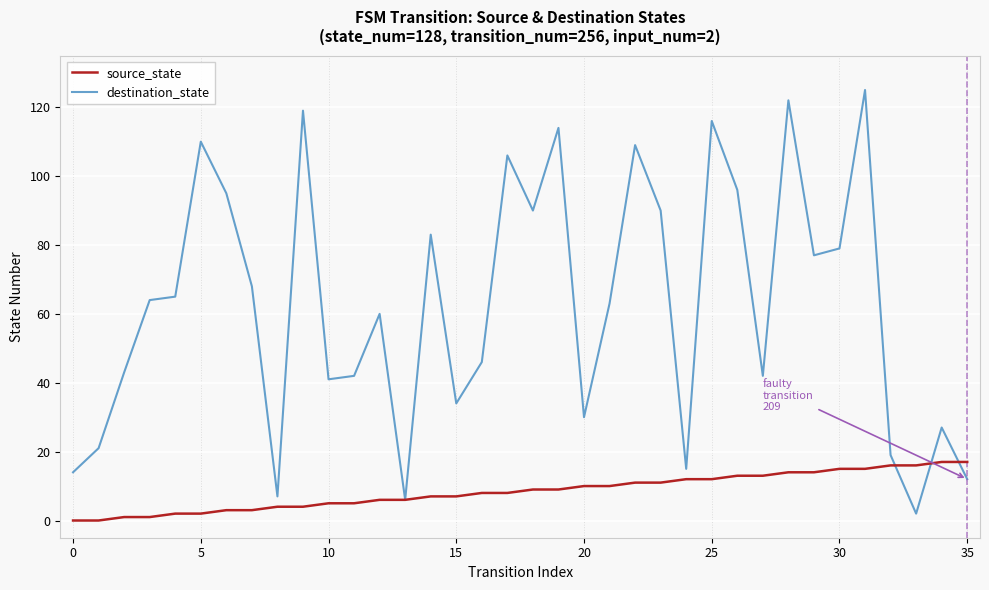

Which series has the largest total across all categories?

destination_state